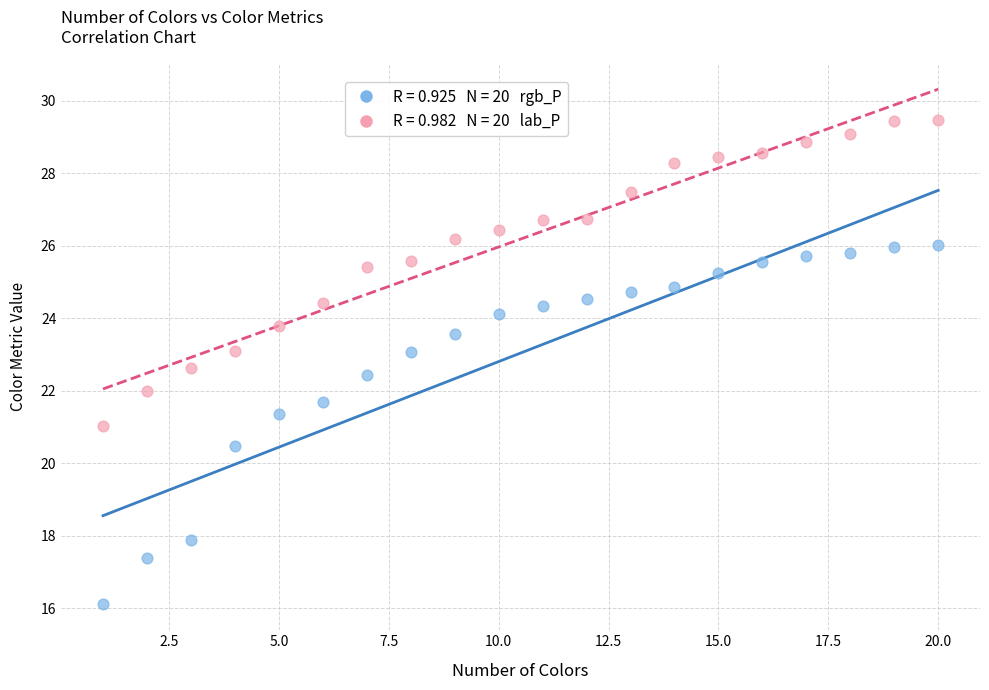

Across all data points, what is the range of X values (max minus min)?

19.0